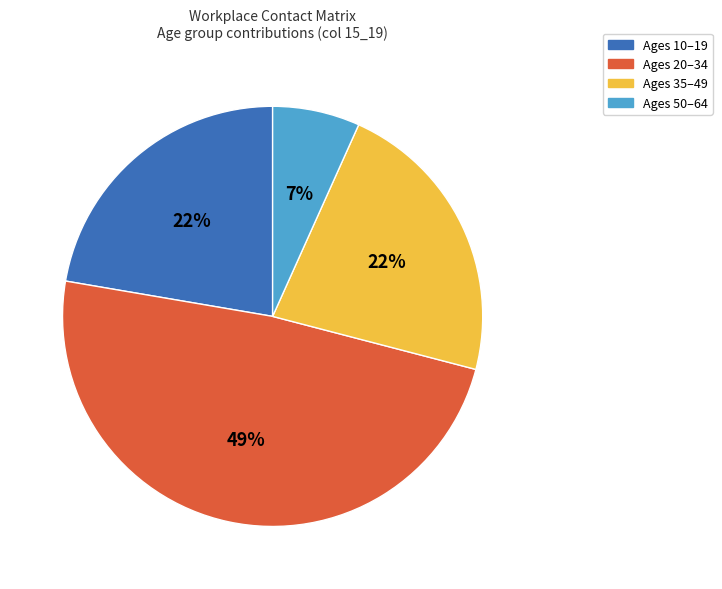

Is there any slice that represents more than half of the pie?

No